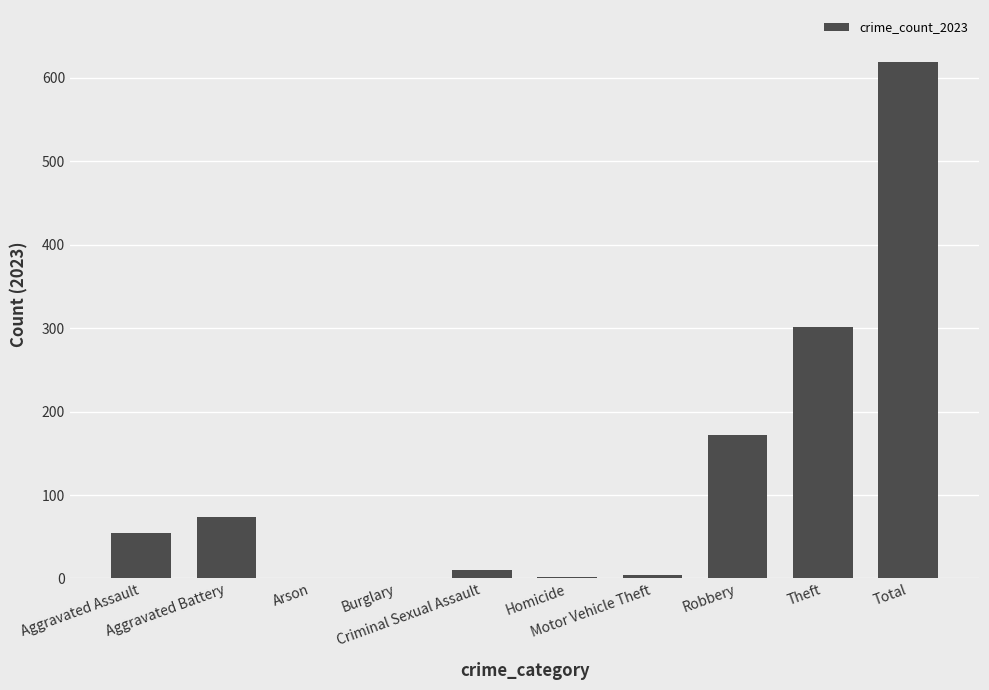

How many distinct data groups are displayed?

1